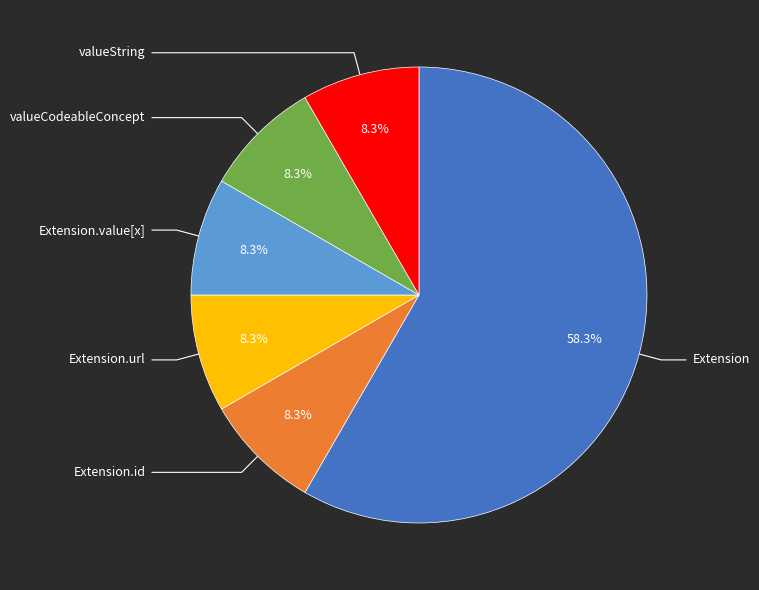

Is there any slice that represents more than half of the pie?

Yes